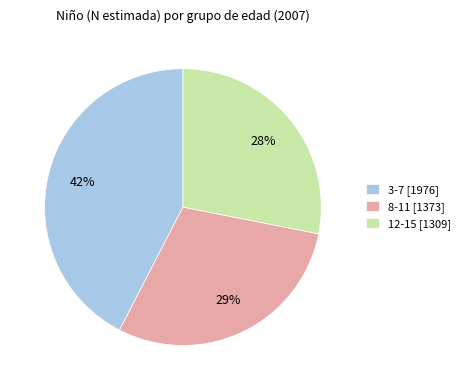

How many slices are in this pie chart?

3